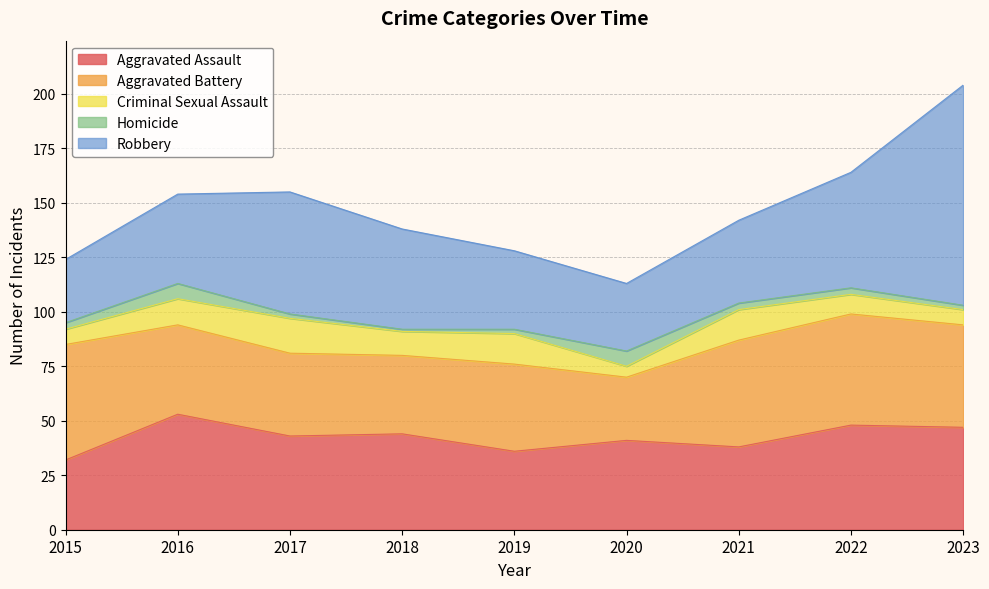

Reading left to right, extract all data points from this chart.

Aggravated Assault: 32	53	43	44	36	41	38	48	47
Aggravated Battery: 53	41	38	36	40	29	49	51	47
Criminal Sexual Assault: 7	12	16	11	14	5	14	9	7
Homicide: 3	7	2	1	2	7	3	3	2
Robbery: 29	41	56	46	36	31	38	53	101